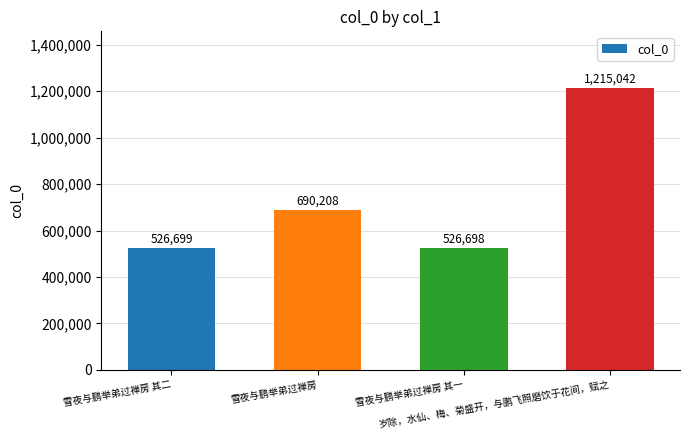

What is the difference between the second highest and minimum values?

163510